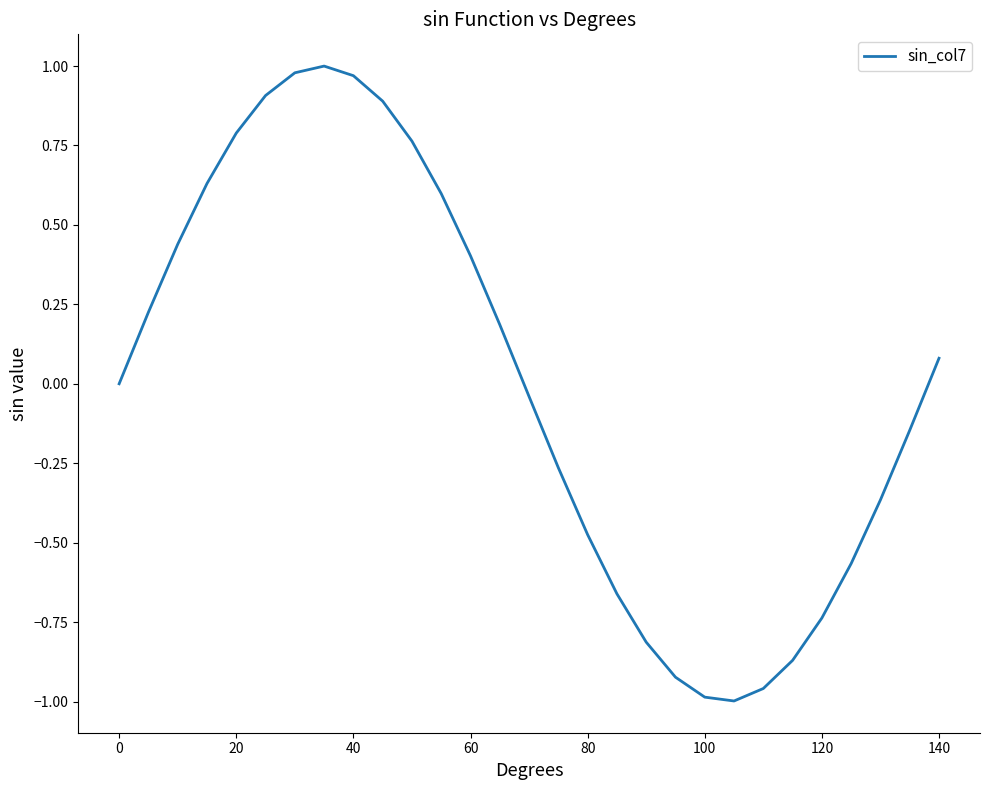

How many categories are shown in the chart?

29